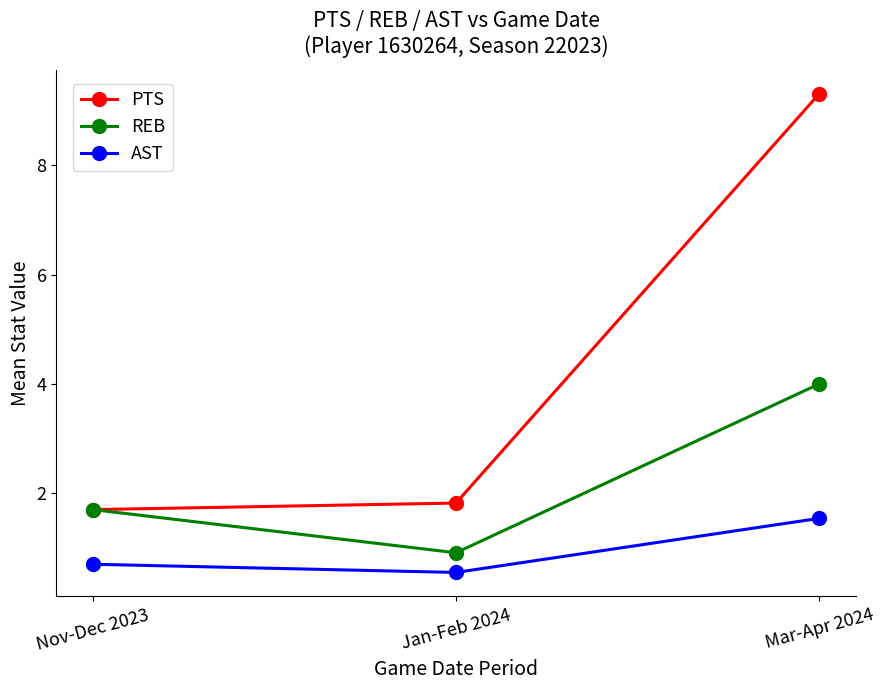

At which label does PTS reach its peak?

Mar-Apr 2024